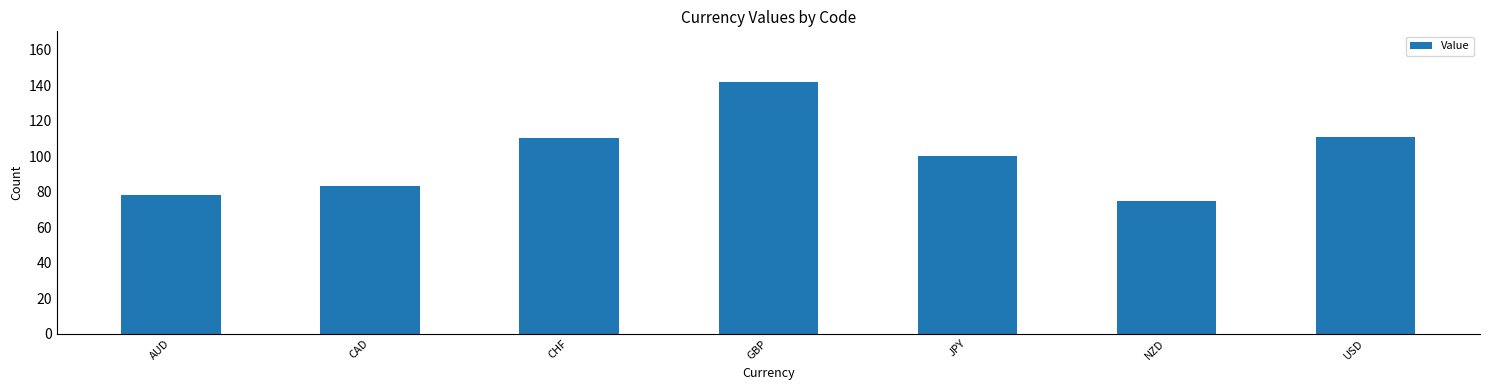

What is the minimum value shown in the chart?

75